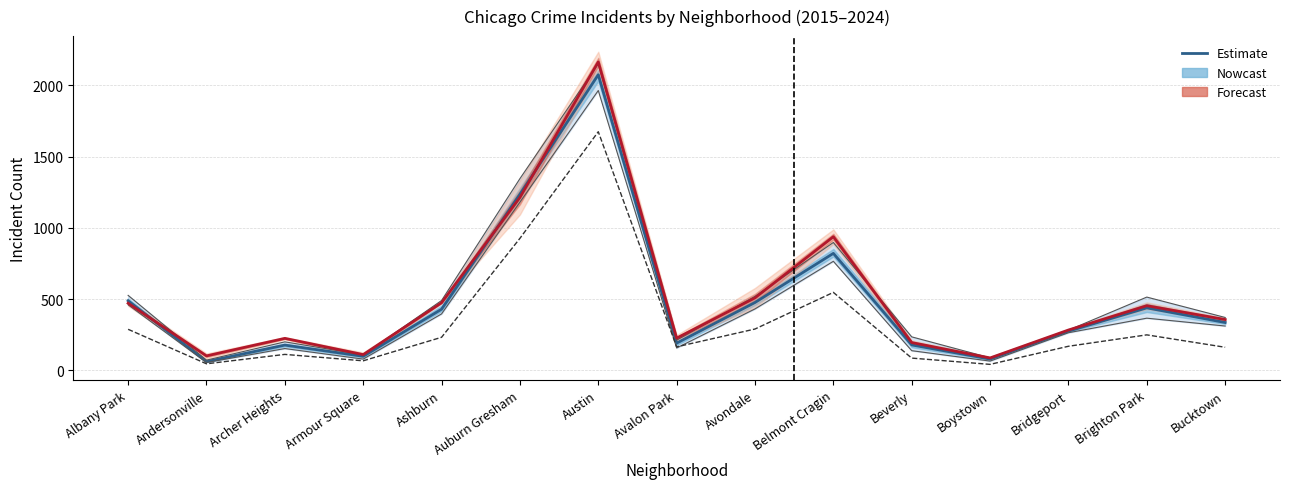

What is the change in value from Avondale to Beverly?

-297.7